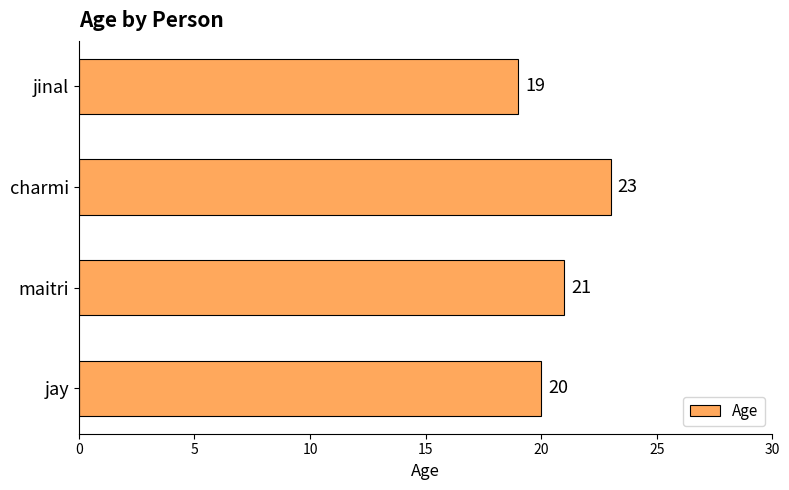

What is the maximum value shown in the chart?

23